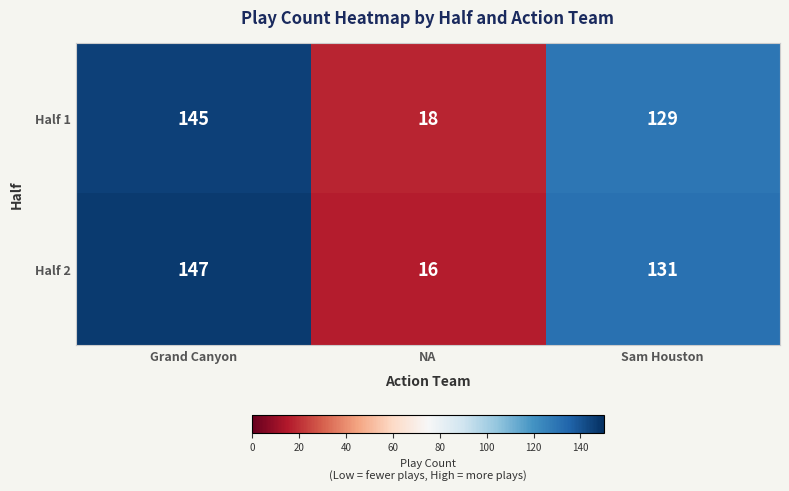

True or false: Half 1 has a value of 129 at Sam Houston.

True